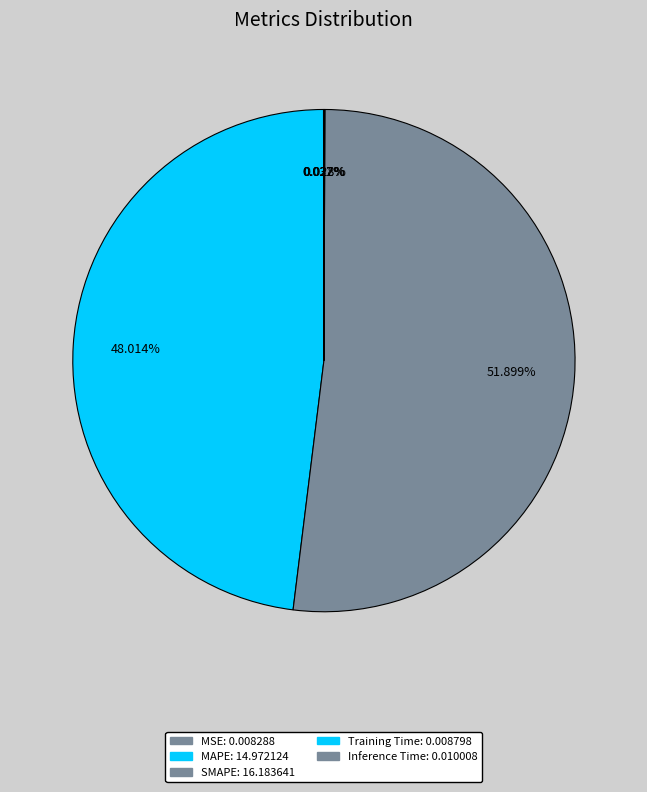

Combined, what portion of the pie is SMAPE and Training Time?

51.9%